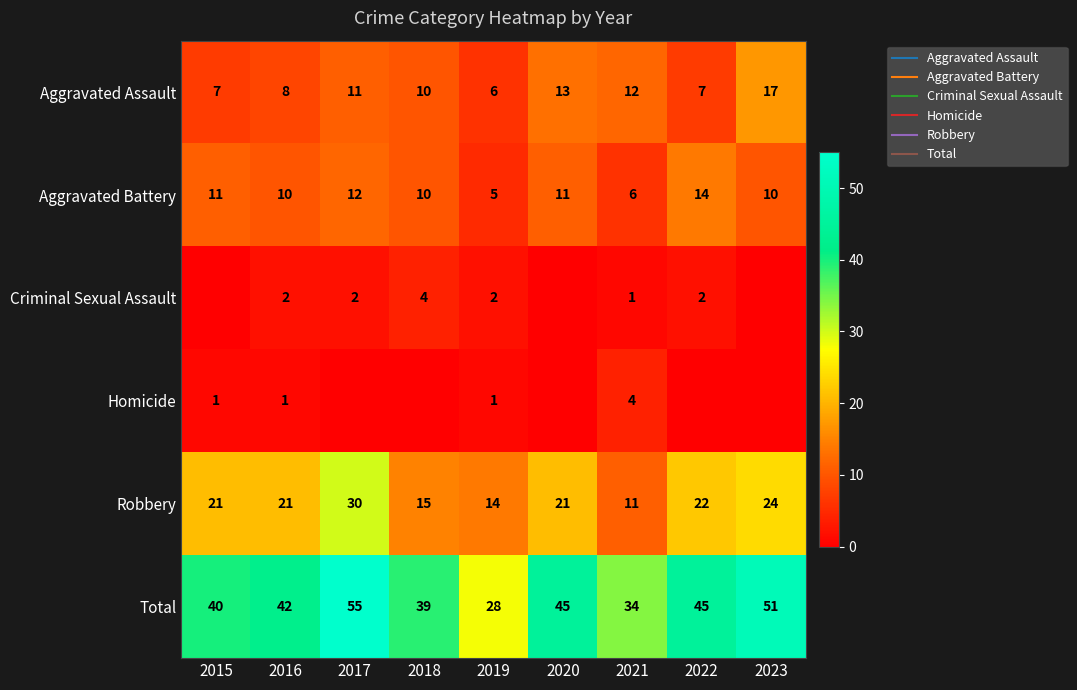

At 2021, list the series in order from smallest to largest.

Criminal Sexual Assault, Homicide, Aggravated Battery, Robbery, Aggravated Assault, Total